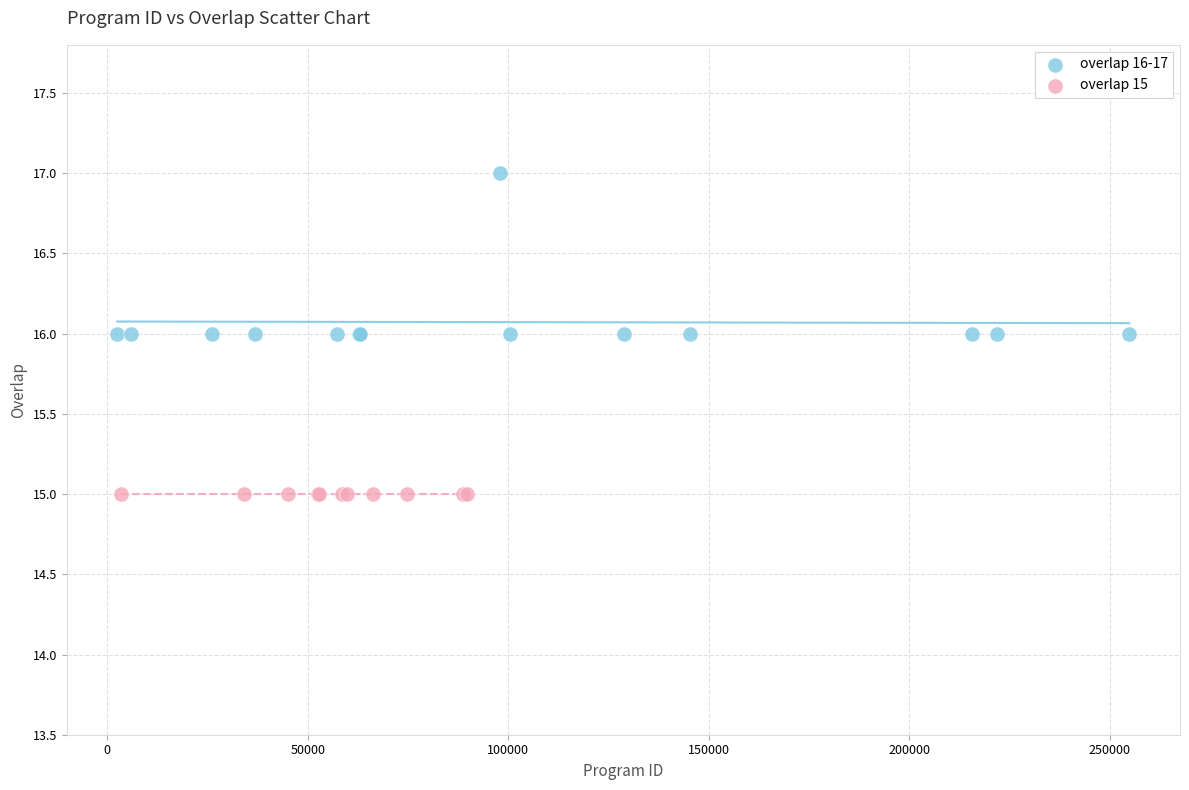

Which series contains the lowest Y value?

overlap 15